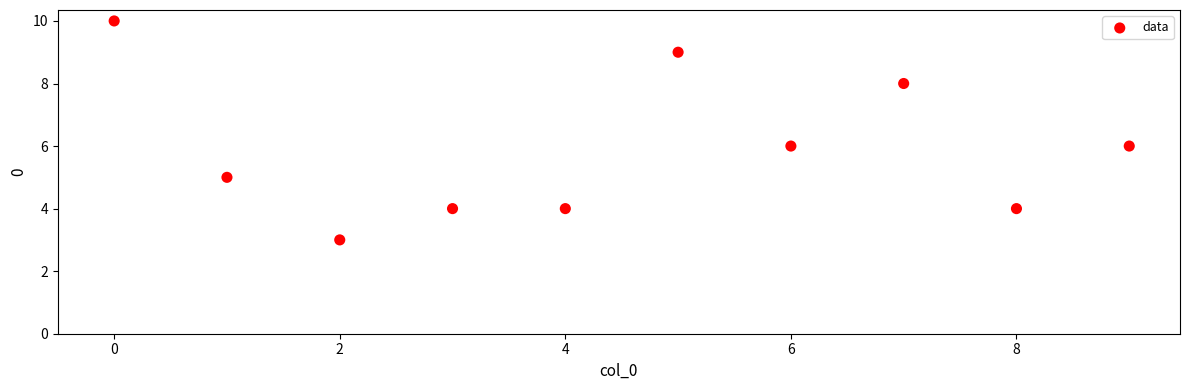

What is the average Y value?

6